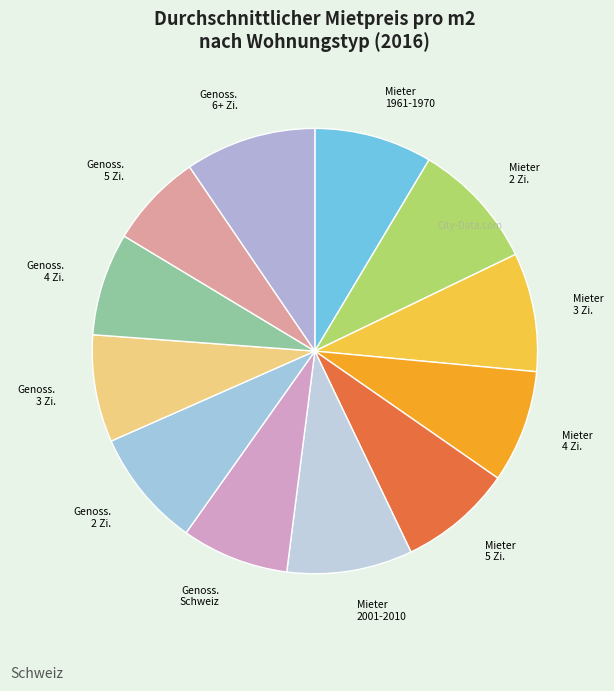

Count the number of slices in the pie.

12